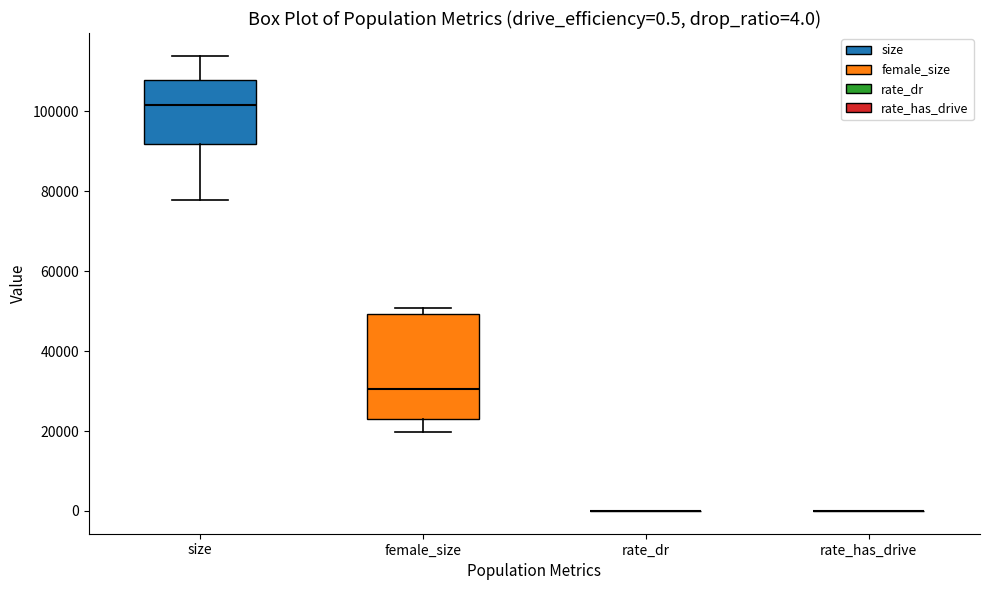

Comparing the boxes themselves (not the whiskers), which one is the tallest?

female_size